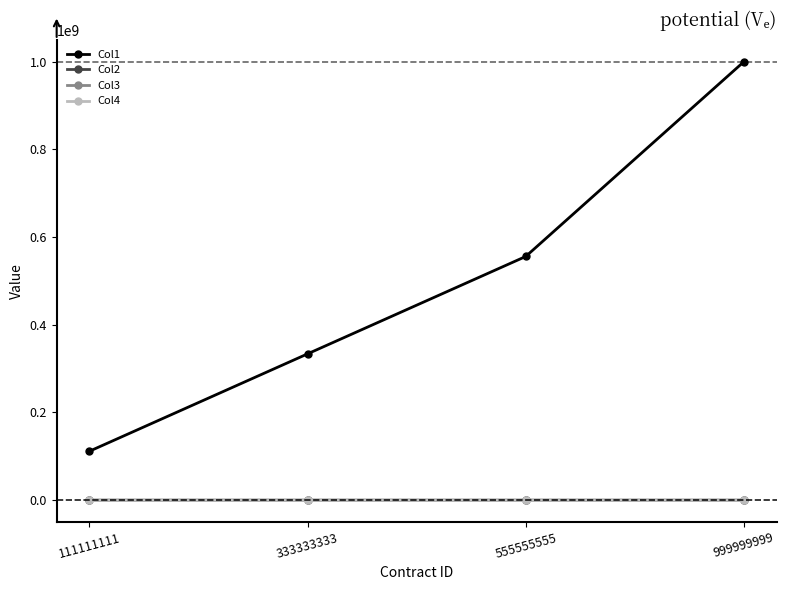

Which label corresponds to the largest value in the chart?

999999999